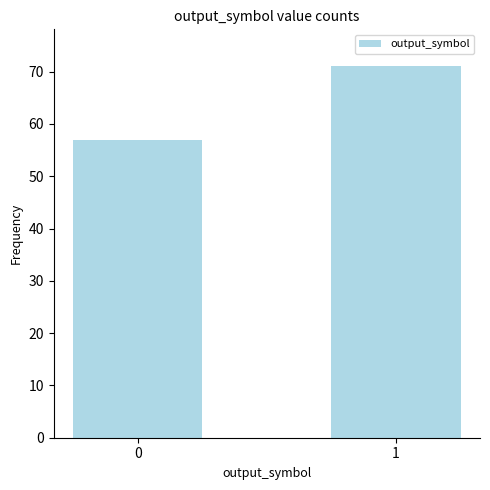

True or false: the data shows 115 at 1.

False